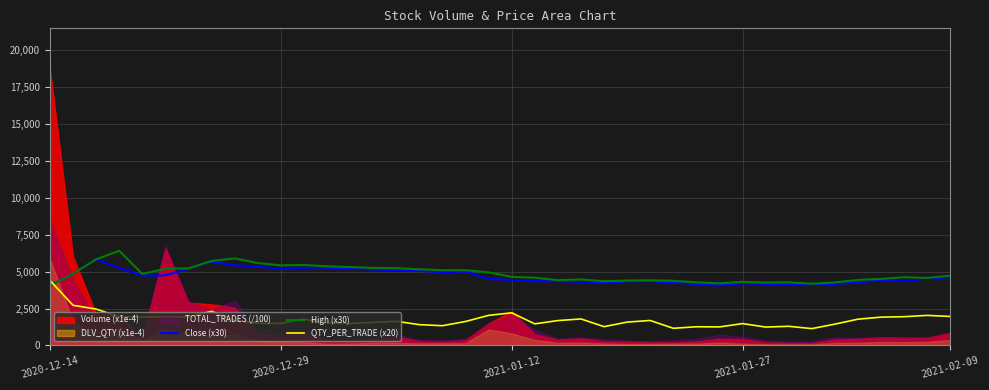

Which series has the largest total across all categories?

High (x30)